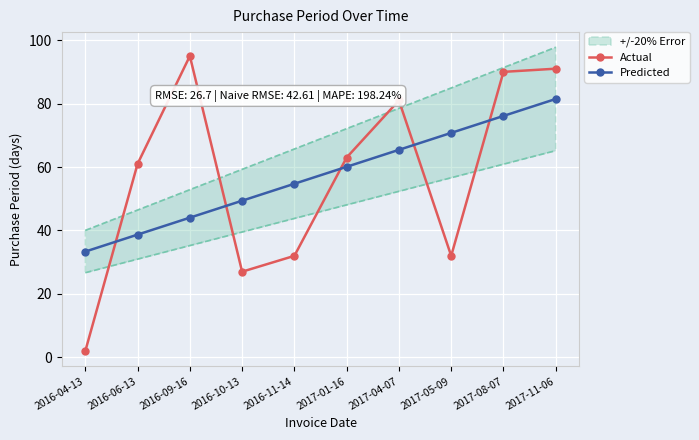

After their last crossing, which series has the higher values: Actual or Predicted?

Actual